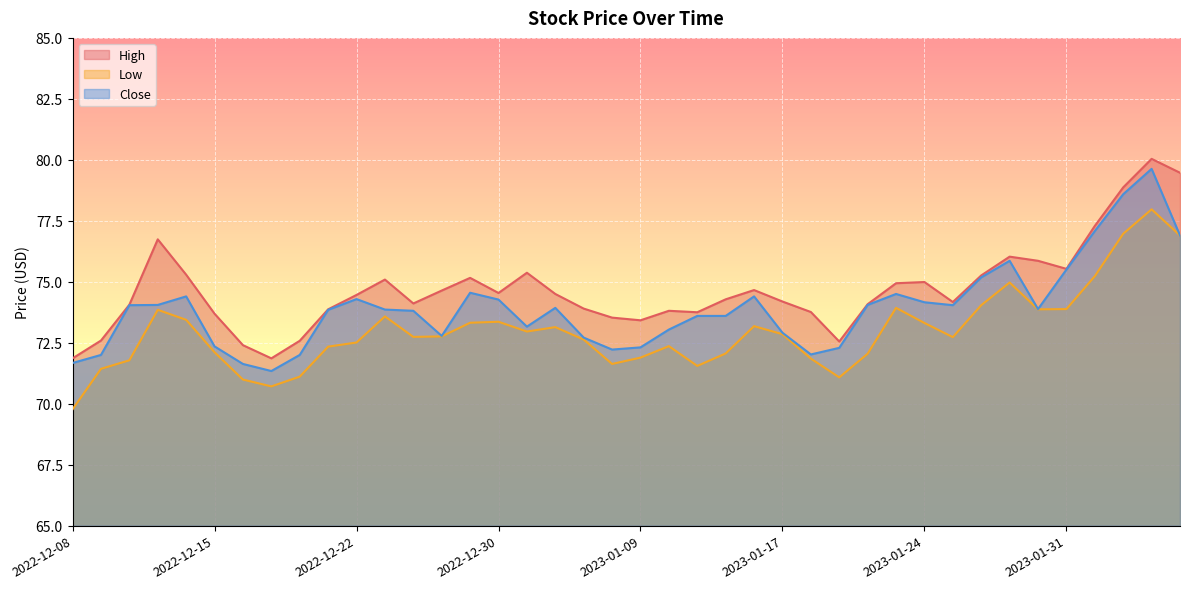

Where is the first local maximum for Close?

2022-12-14